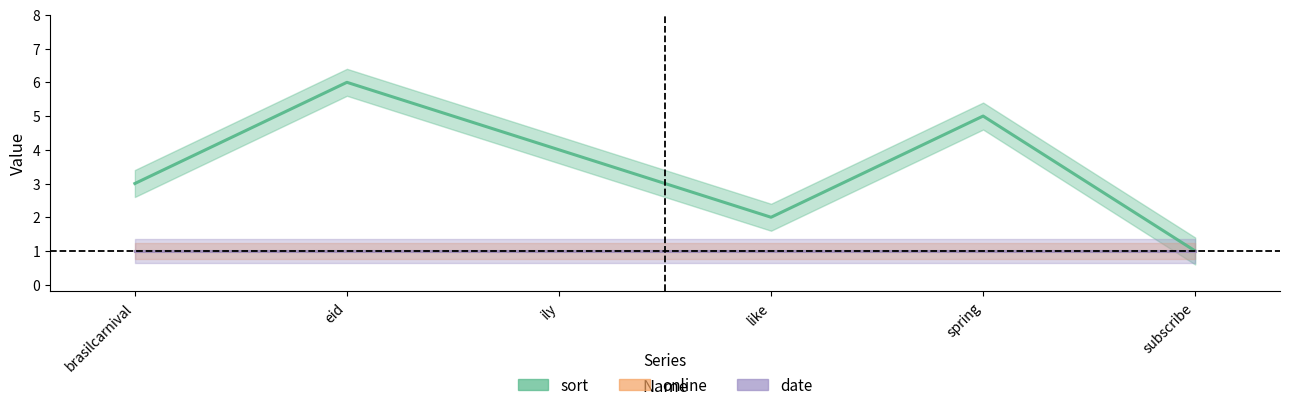

Rank the categories by sort value from lowest to highest.

subscribe, like, brasilcarnival, ily, spring, eid